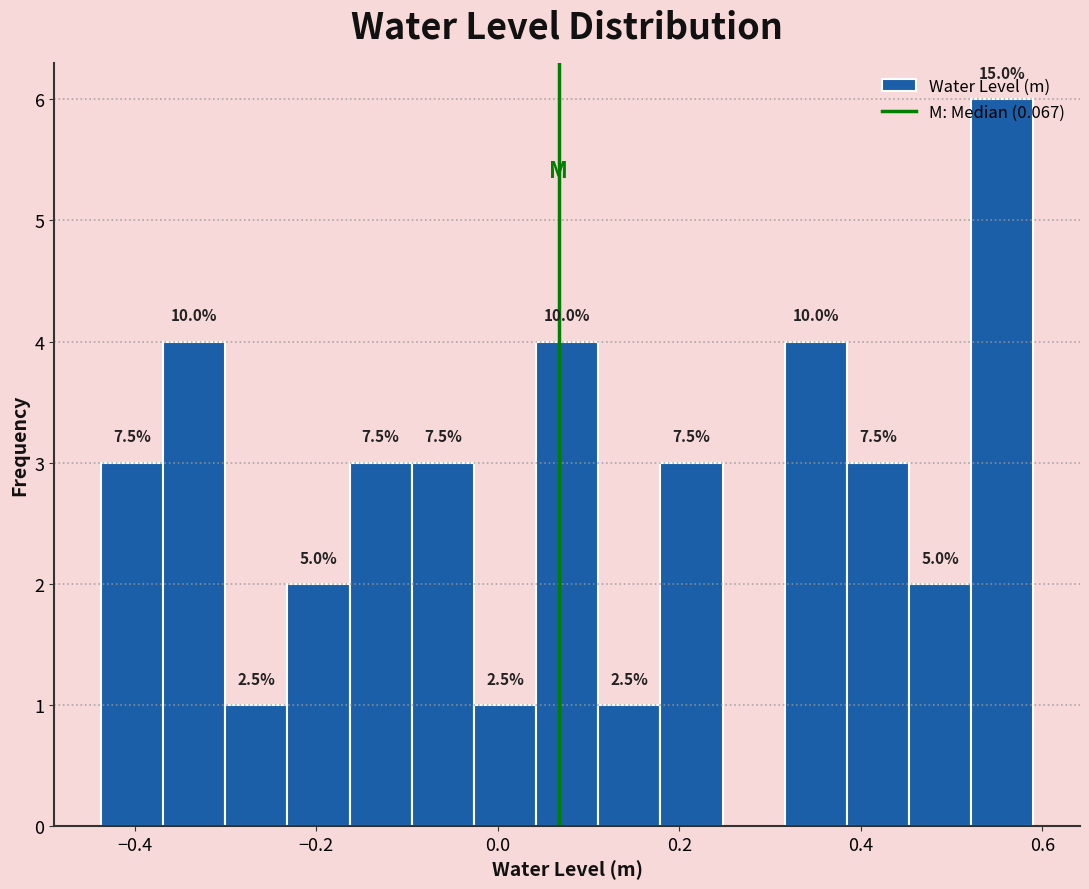

Around what value on the x-axis is the tallest bar? Give the approximate position of its centre, as read against the axis.

0.56